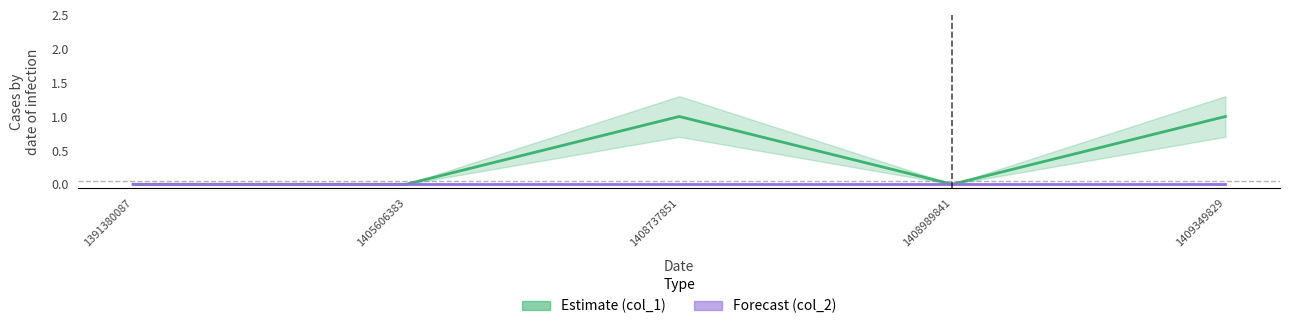

Reading right to left, list all the values displayed in this chart.

col_1: 1409349829=1	1408989841=0	1408737851=1	1405606383=0	1391380087=0
col_2: 1409349829=0	1408989841=0	1408737851=0	1405606383=0	1391380087=0